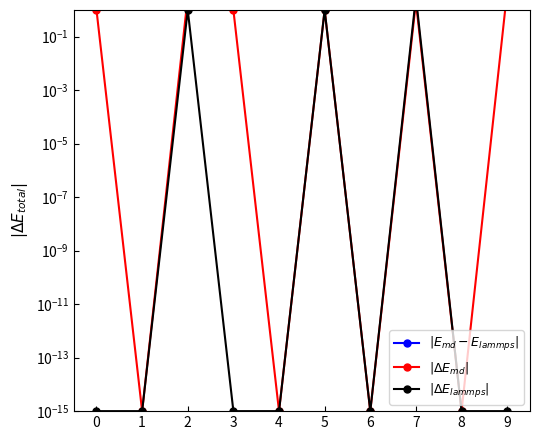

The $|\Delta E_{md}|$ series shows 0.7 at 0. True or false?

False